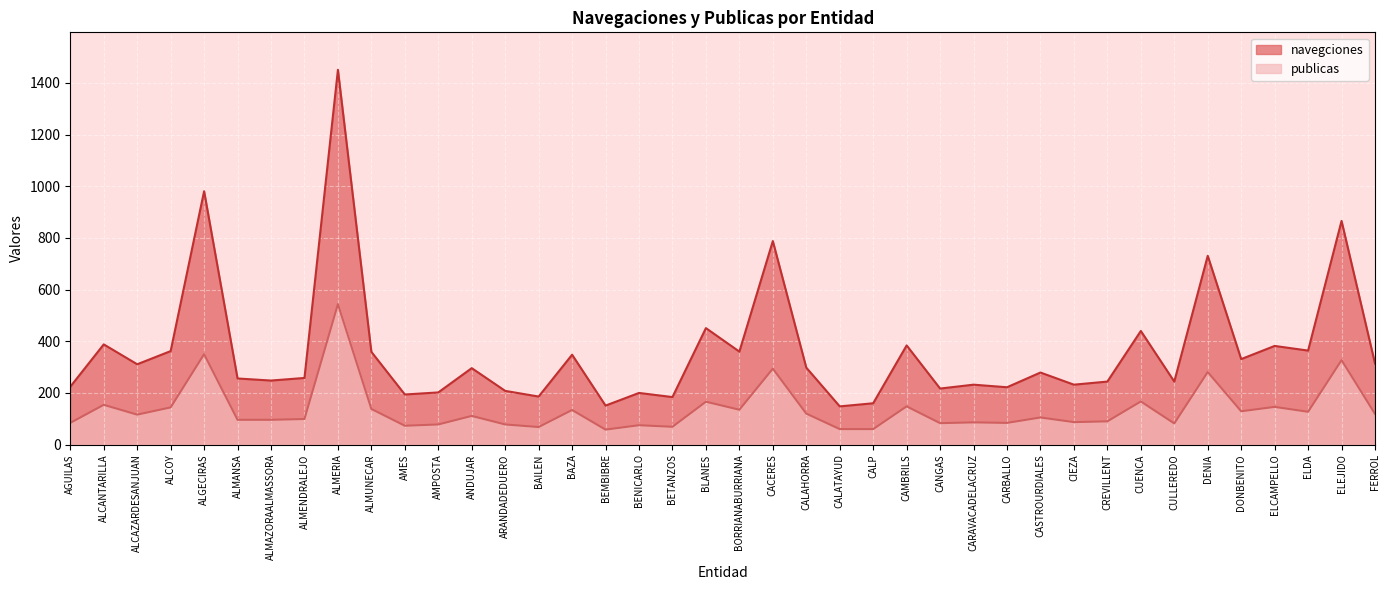

What is the average value of the navegciones series?

362